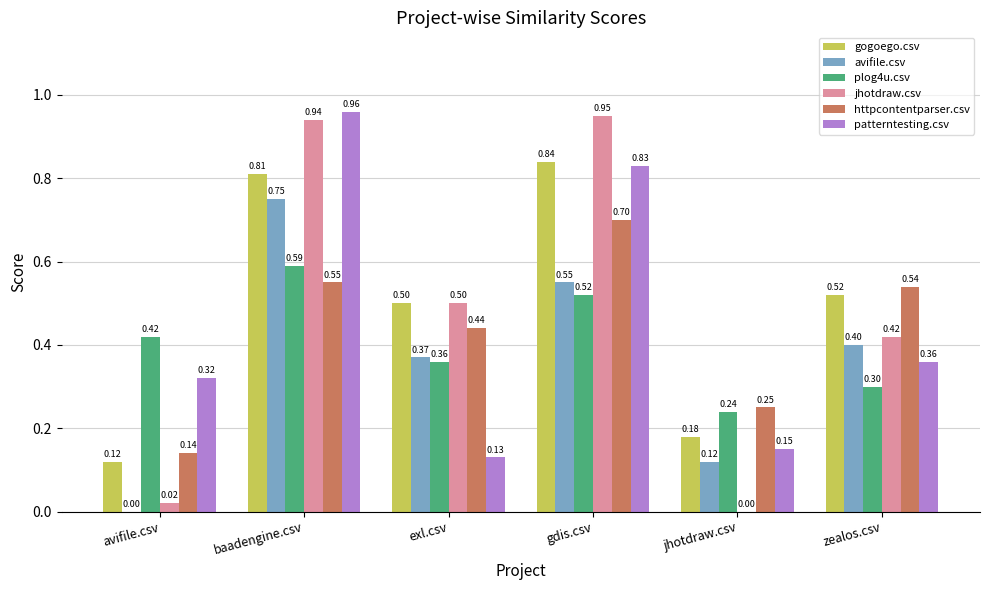

At which category is the sum across all series the highest?

baadengine.csv